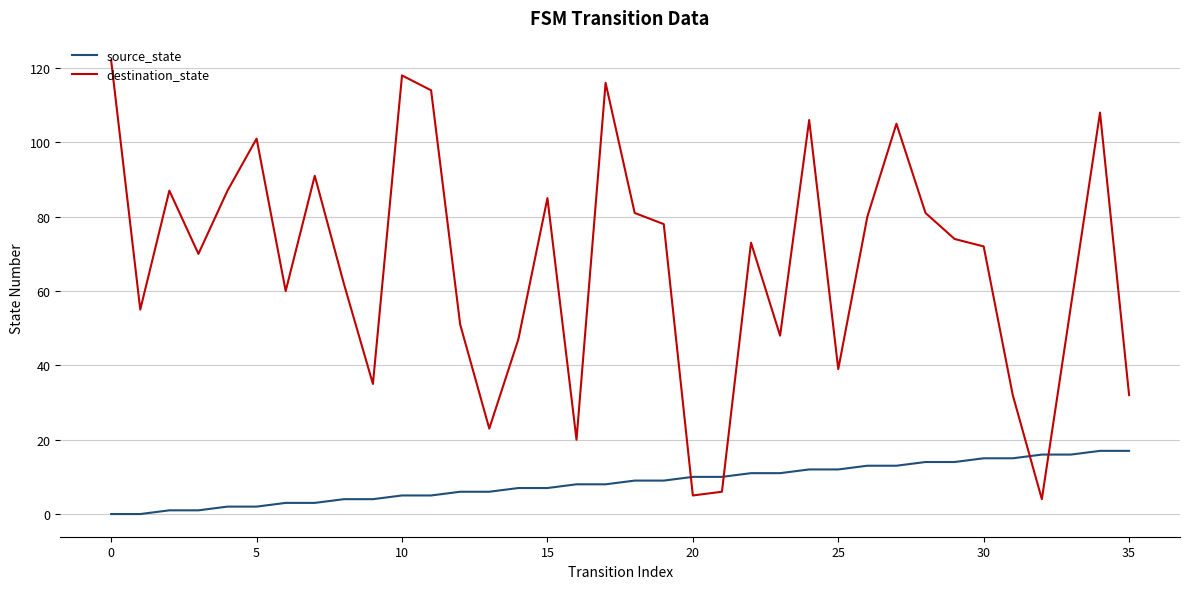

Does the chart display data point markers on the line(s)?

No